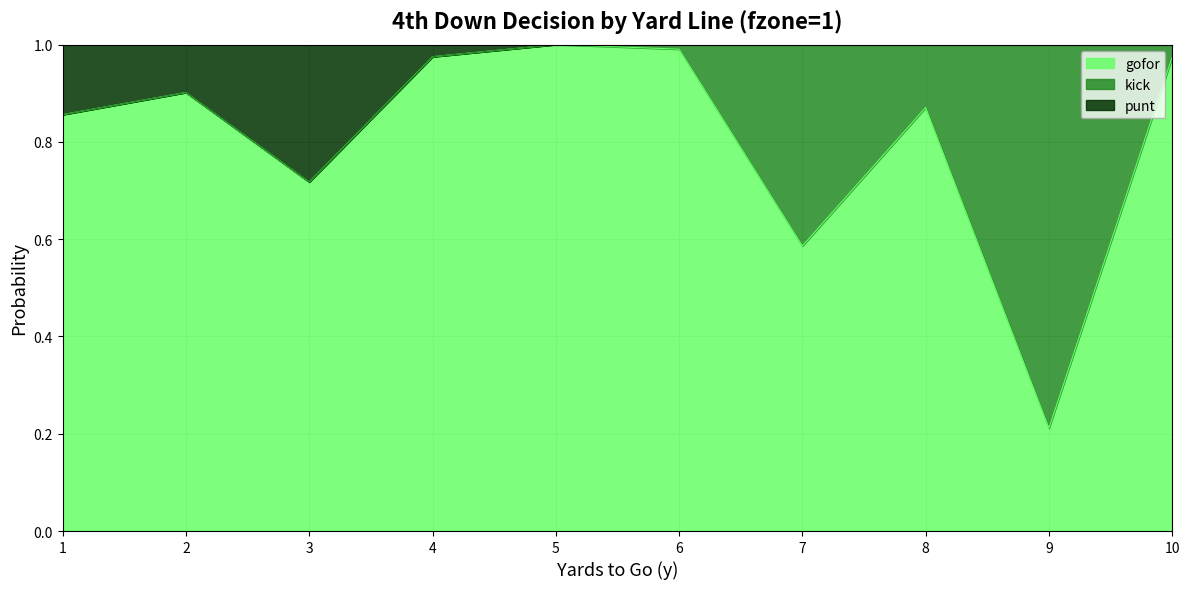

What is the value of the gofor point at the 8th from the left?

0.9